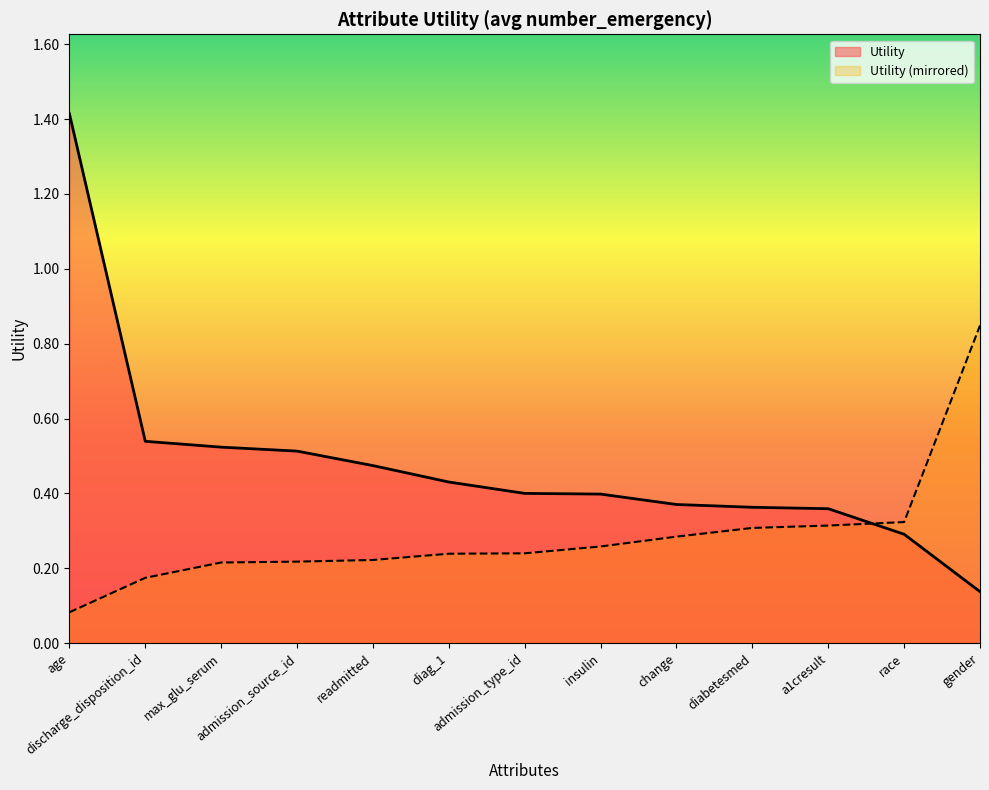

Reading left to right, extract all data points from this chart.

age=1.4	discharge_disposition_id=0.5	max_glu_serum=0.5	admission_source_id=0.5	readmitted=0.5	diag_1=0.4	admission_type_id=0.4	insulin=0.4	change=0.4	diabetesmed=0.4	a1cresult=0.4	race=0.3	gender=0.1